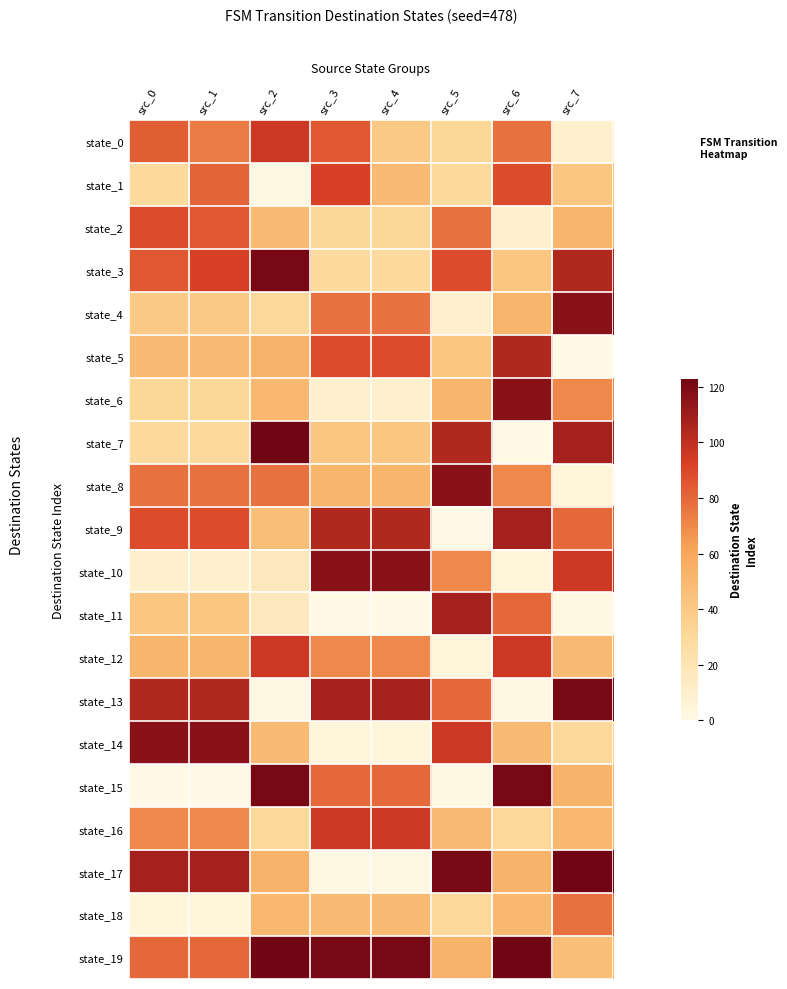

Which category has the lowest value across all series?

src_7